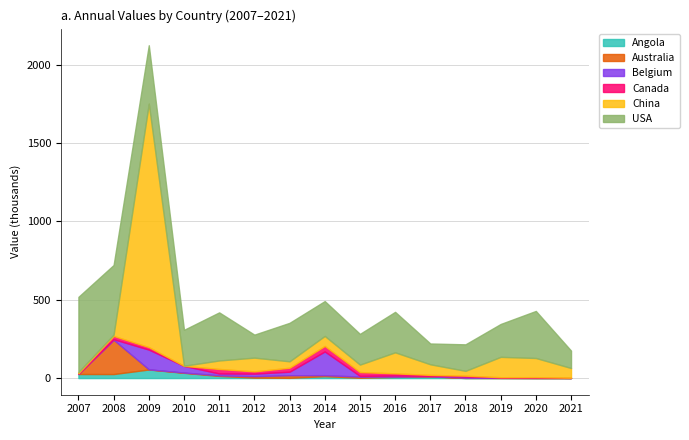

Which series has the largest total across all categories?

USA